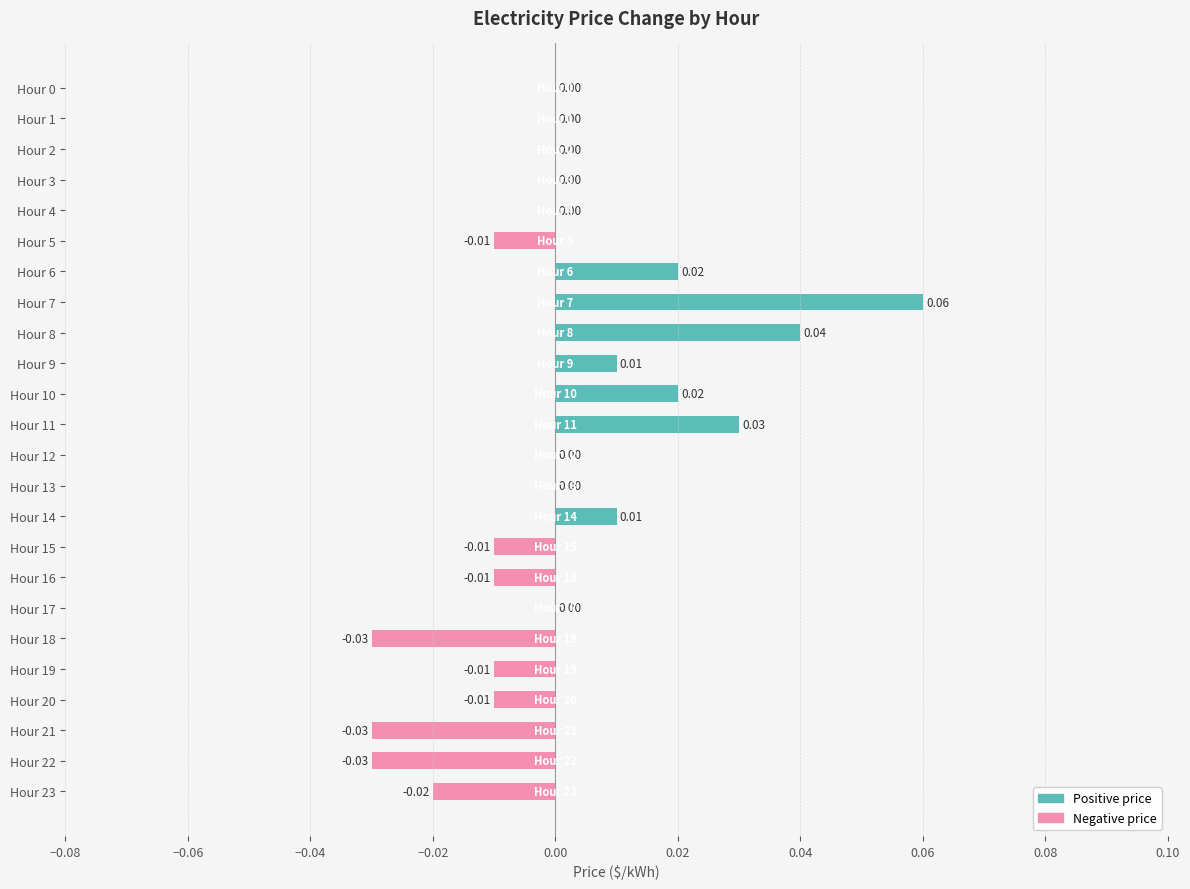

Does the chart contain any negative values?

Yes